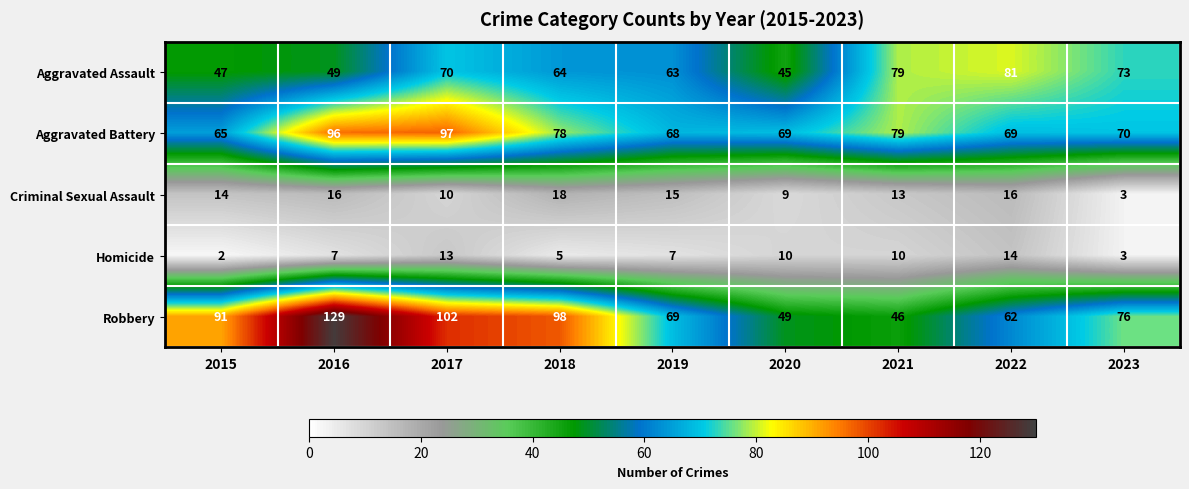

What is the minimum value shown in the chart?

2